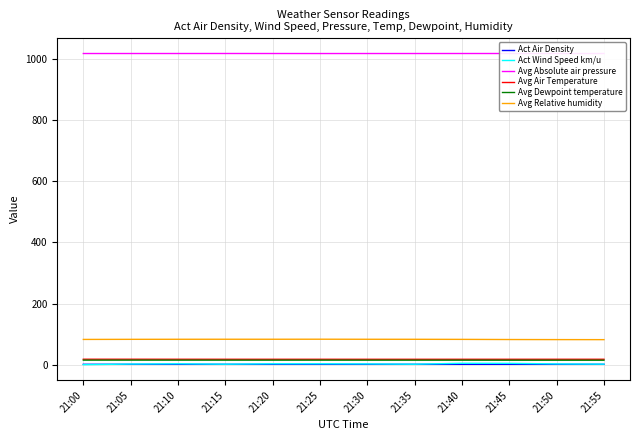

Is the value of Avg Dewpoint temperature at 21:30 greater than the value of Avg Relative humidity at 21:30?

No